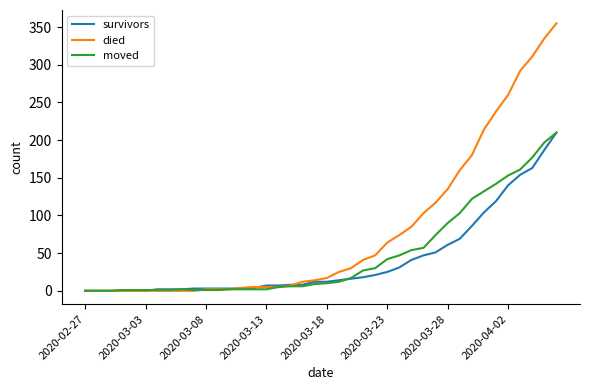

Which series has the largest total across all categories?

died